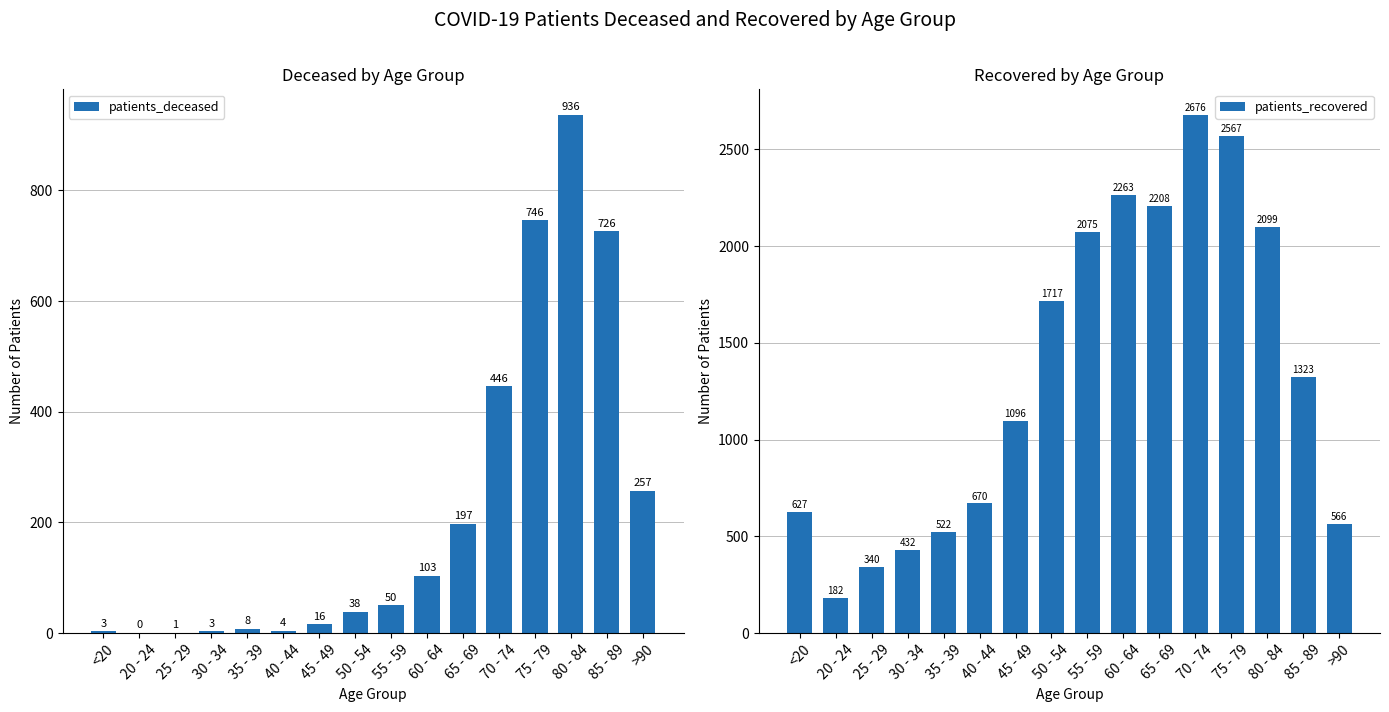

Which series has the largest range (max minus min)?

patients_recovered